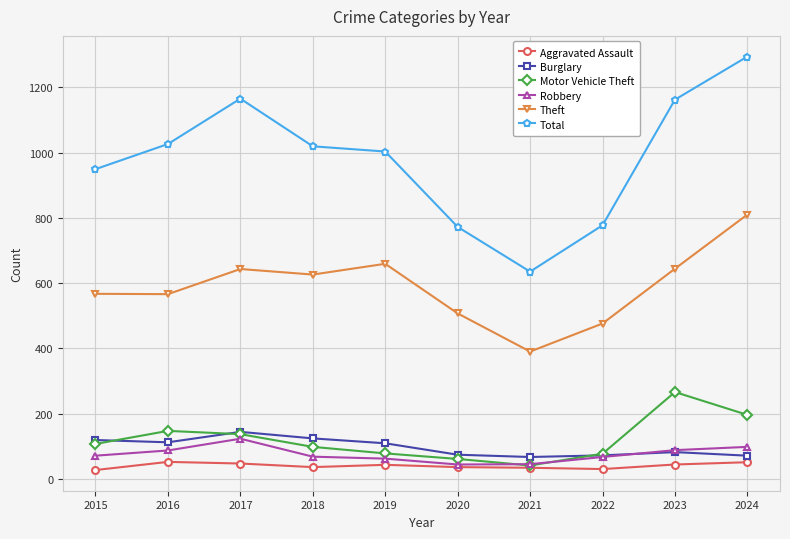

What is the value of the Burglary point at the 8th from the left?

72